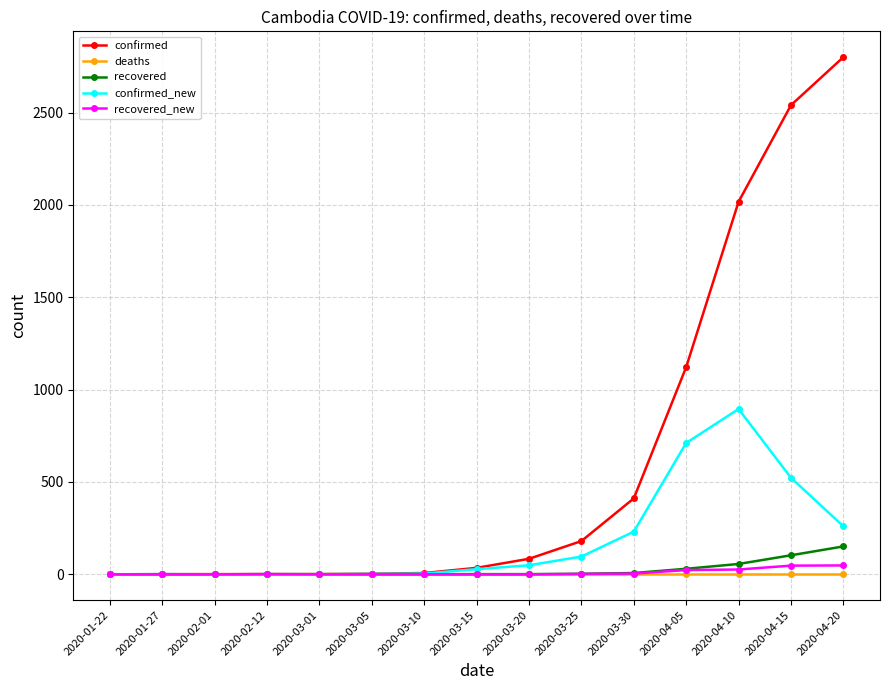

Which series has the largest range (max minus min)?

confirmed